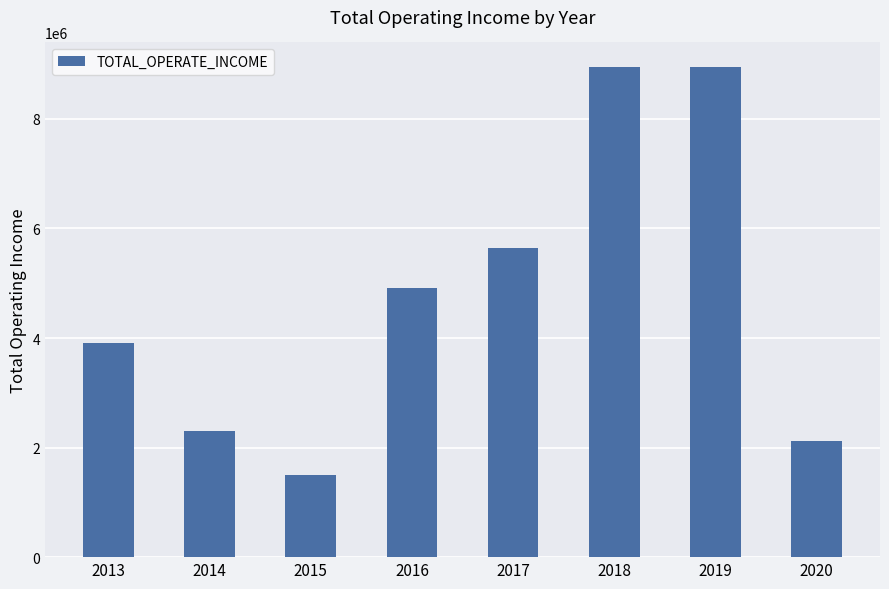

Is it true that the value at 2014 is 3308910.8?

False